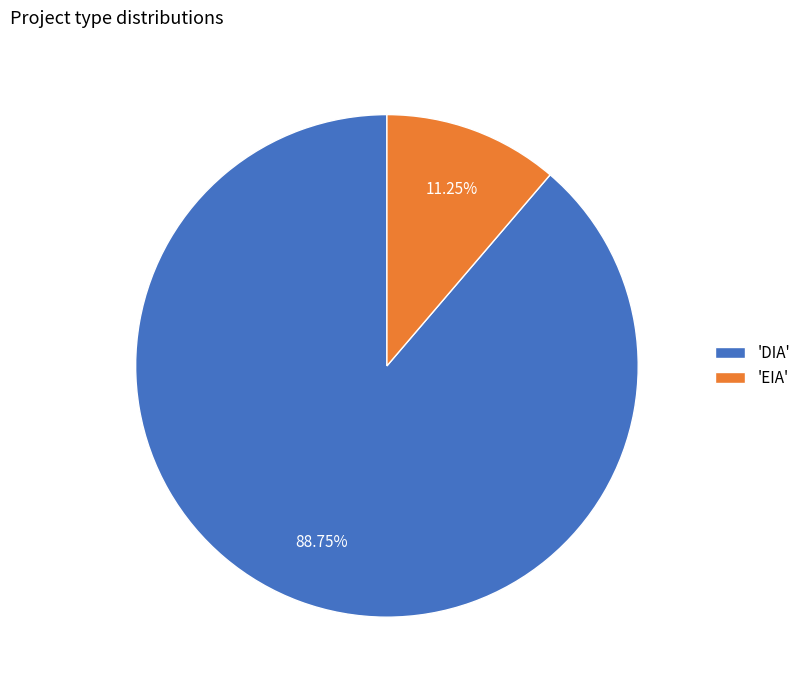

What is the smallest slice in the pie chart?

'EIA'